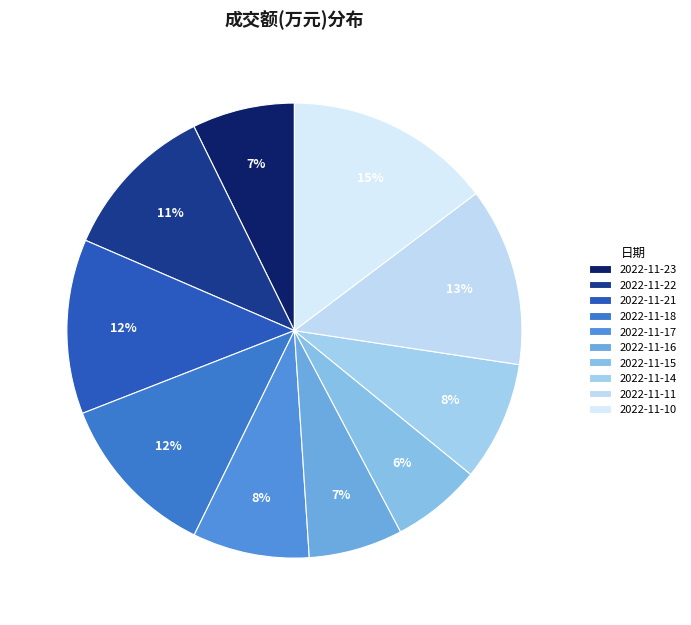

The 2022-11-16 slice represents 7% of the pie. True or false?

True